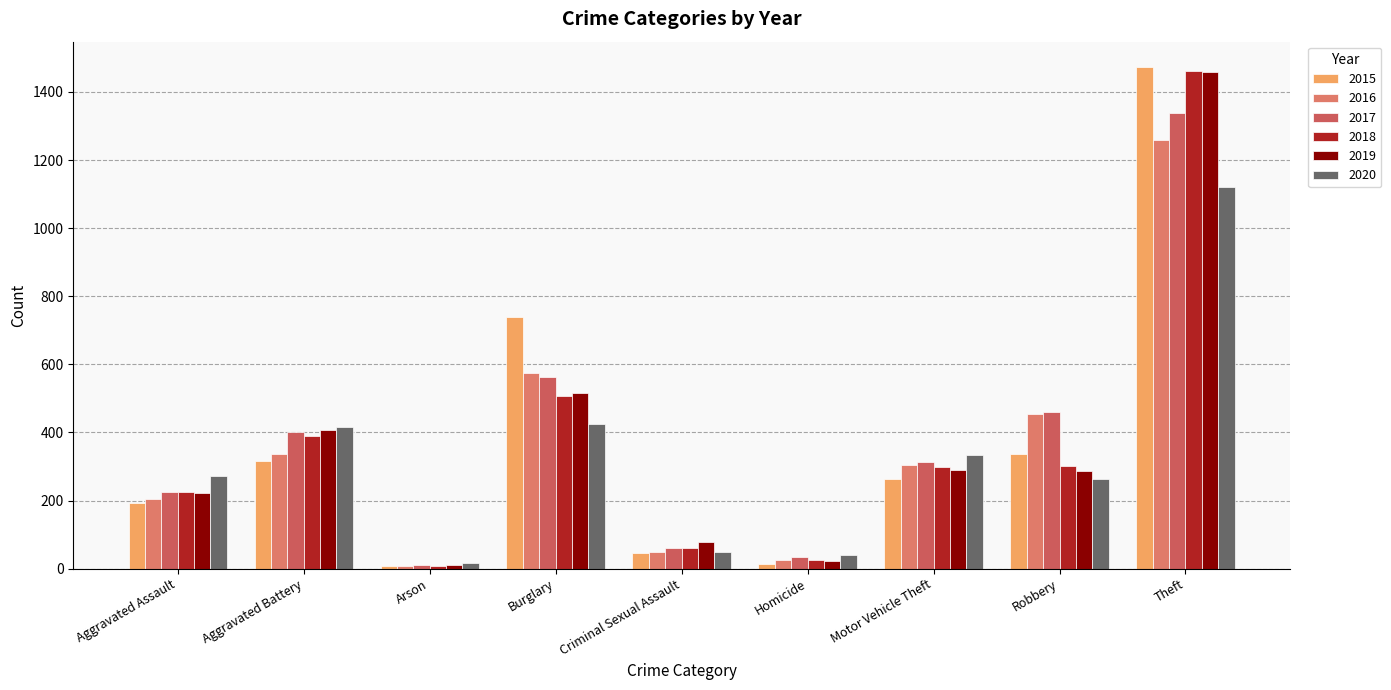

The 2017 series shows 1339 at Theft. True or false?

True